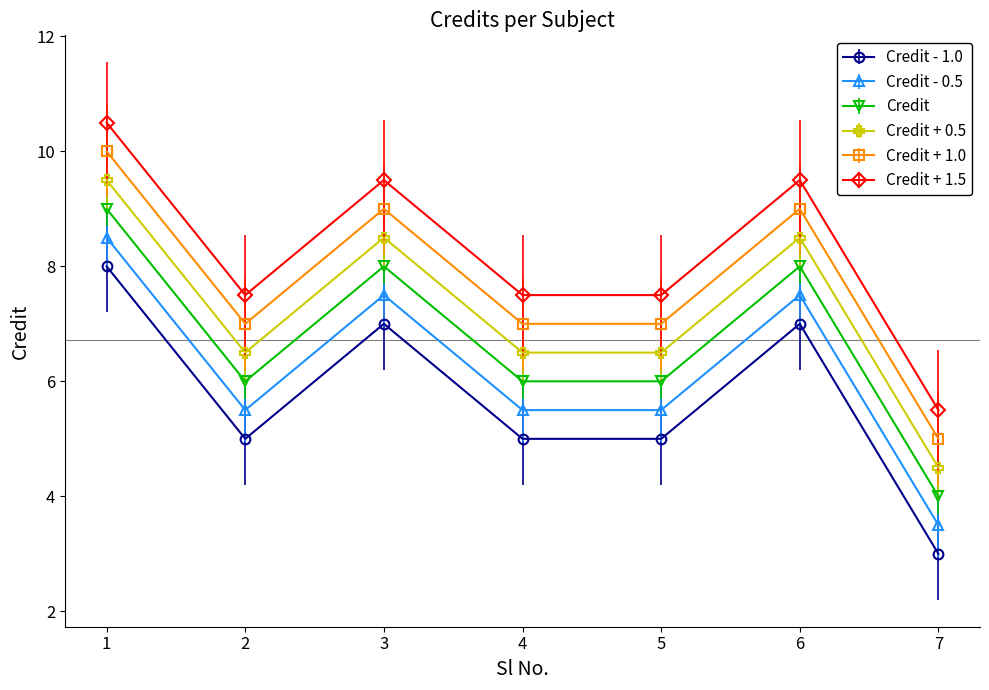

What is the spread (max minus min) of values at 5?

2.5